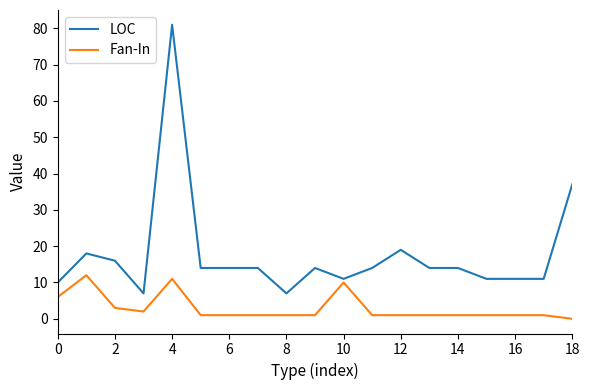

What is the sum of all LOC values?

337